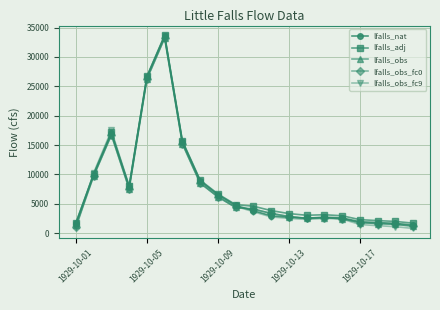

What is the maximum value shown in the chart?

33700.0